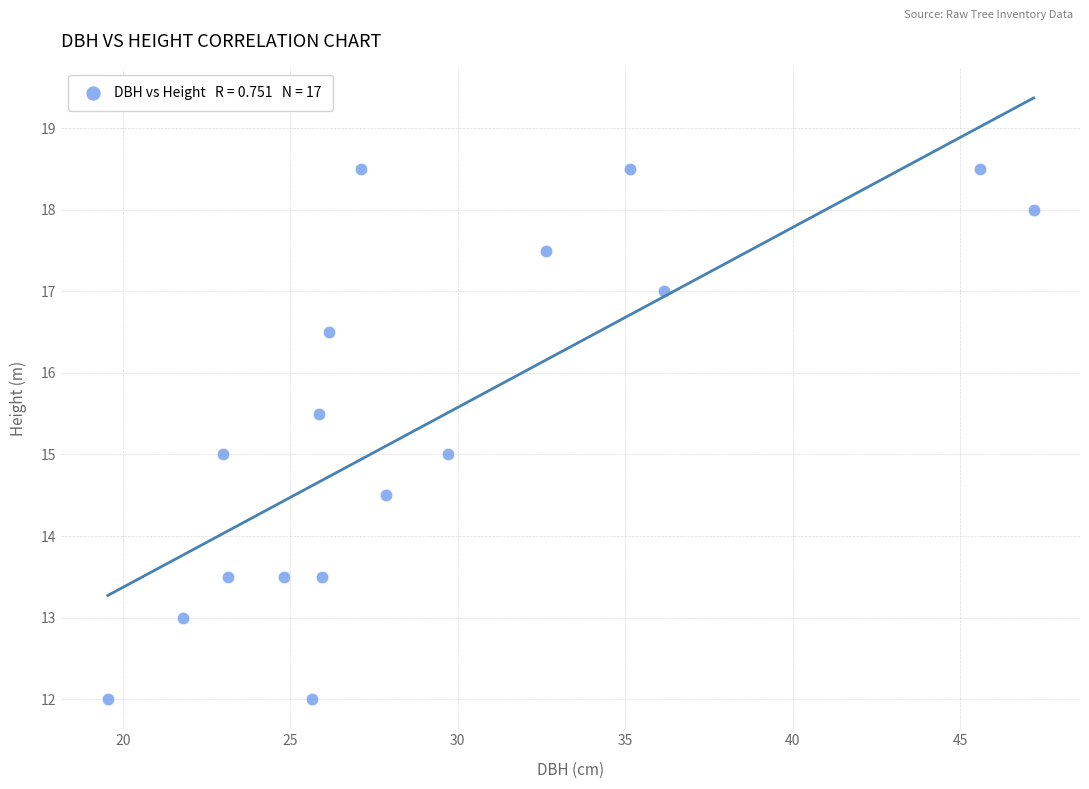

What is the range of X values (max minus min)?

27.7